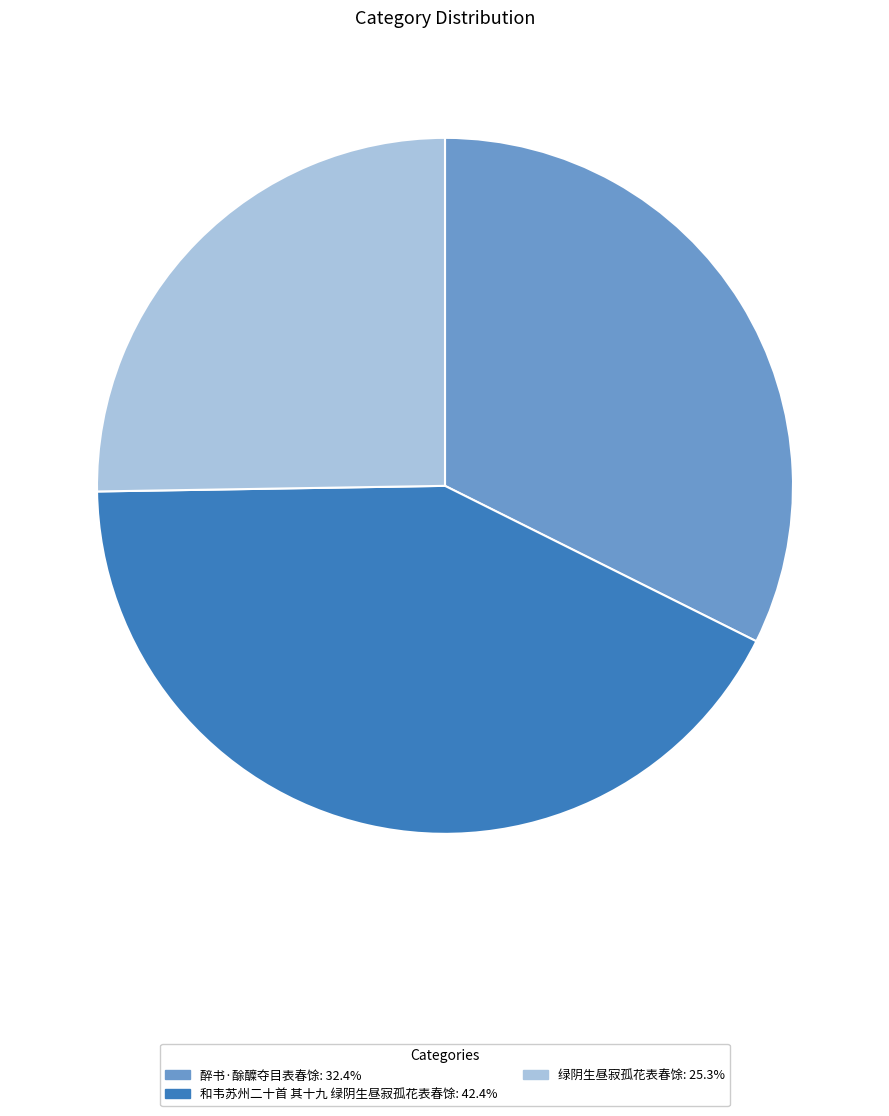

True or false: 绿阴生昼寂孤花表春馀 accounts for 16% of the total.

False